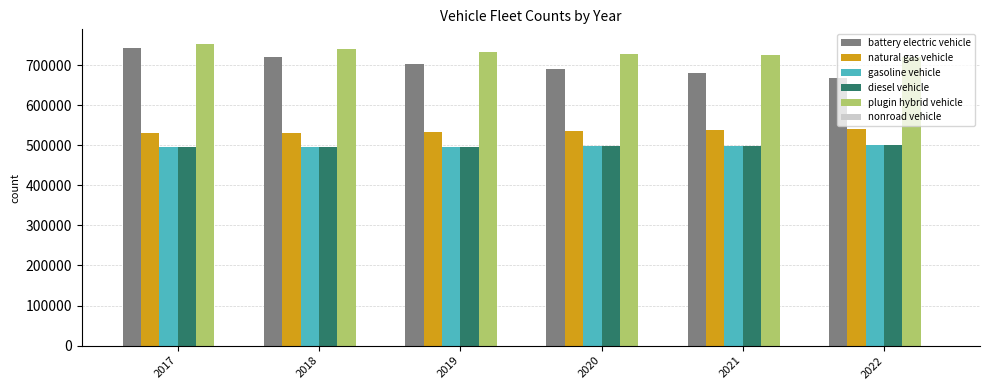

Which category has the highest value across all series?

2017